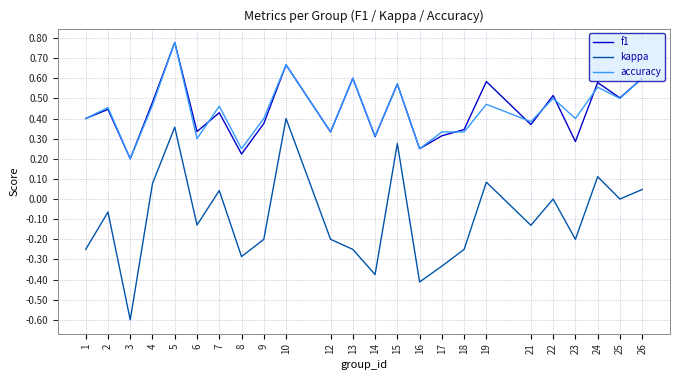

True or false: kappa has more than 2 interior local peaks.

True